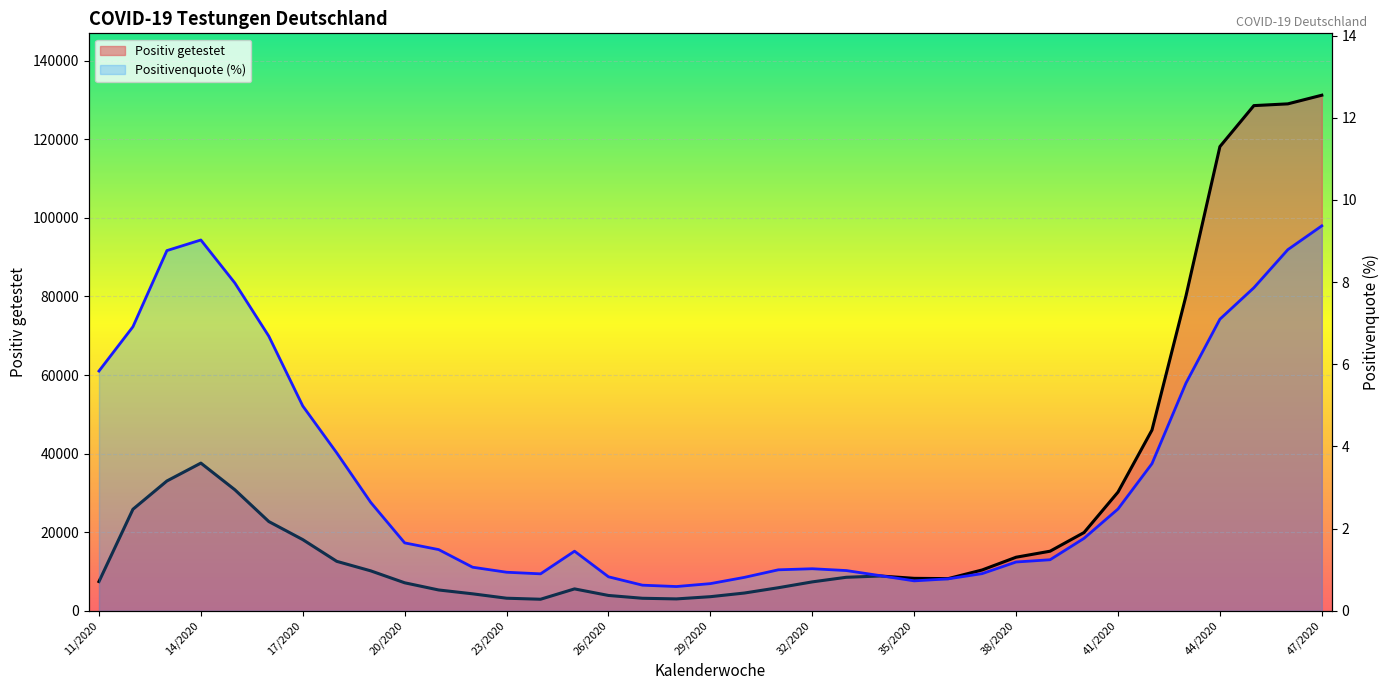

In Positivenquote (%), how many points are lower than both neighbors (excluding endpoints)?

3